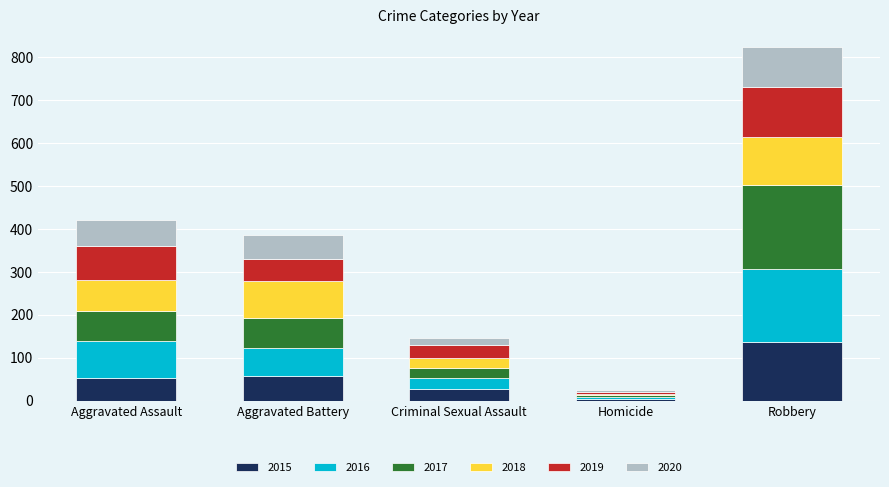

Which category has the highest value in the 2015 series?

Robbery